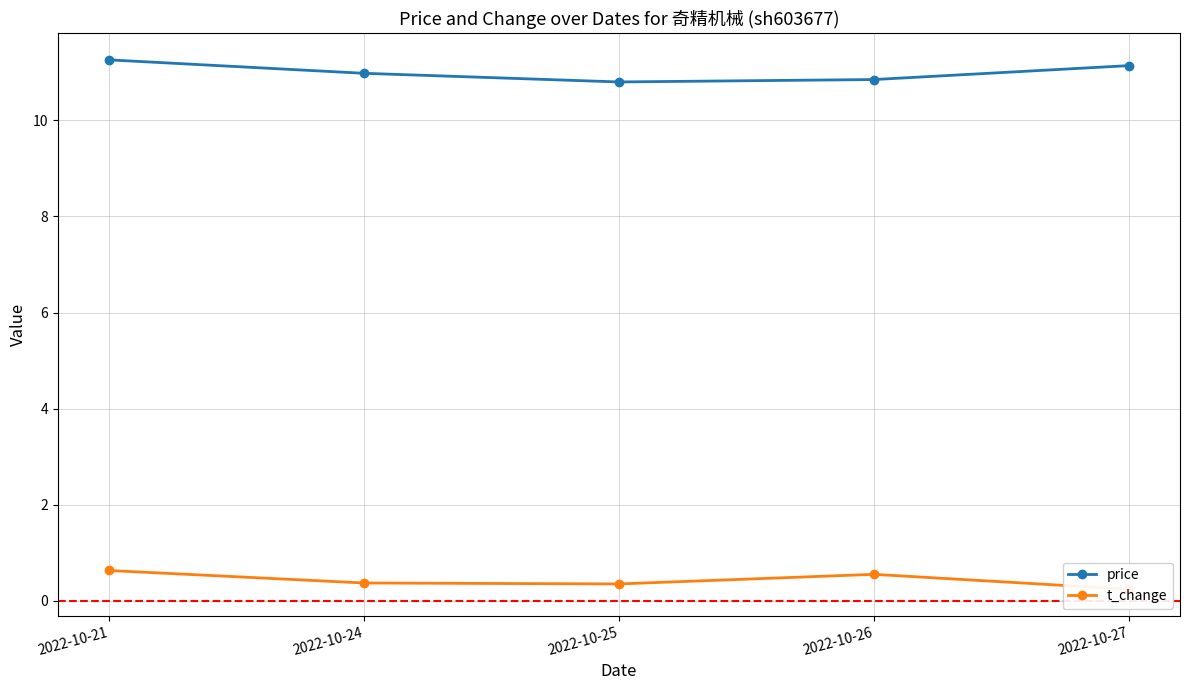

What are all the series names shown in the legend?

price, t_change